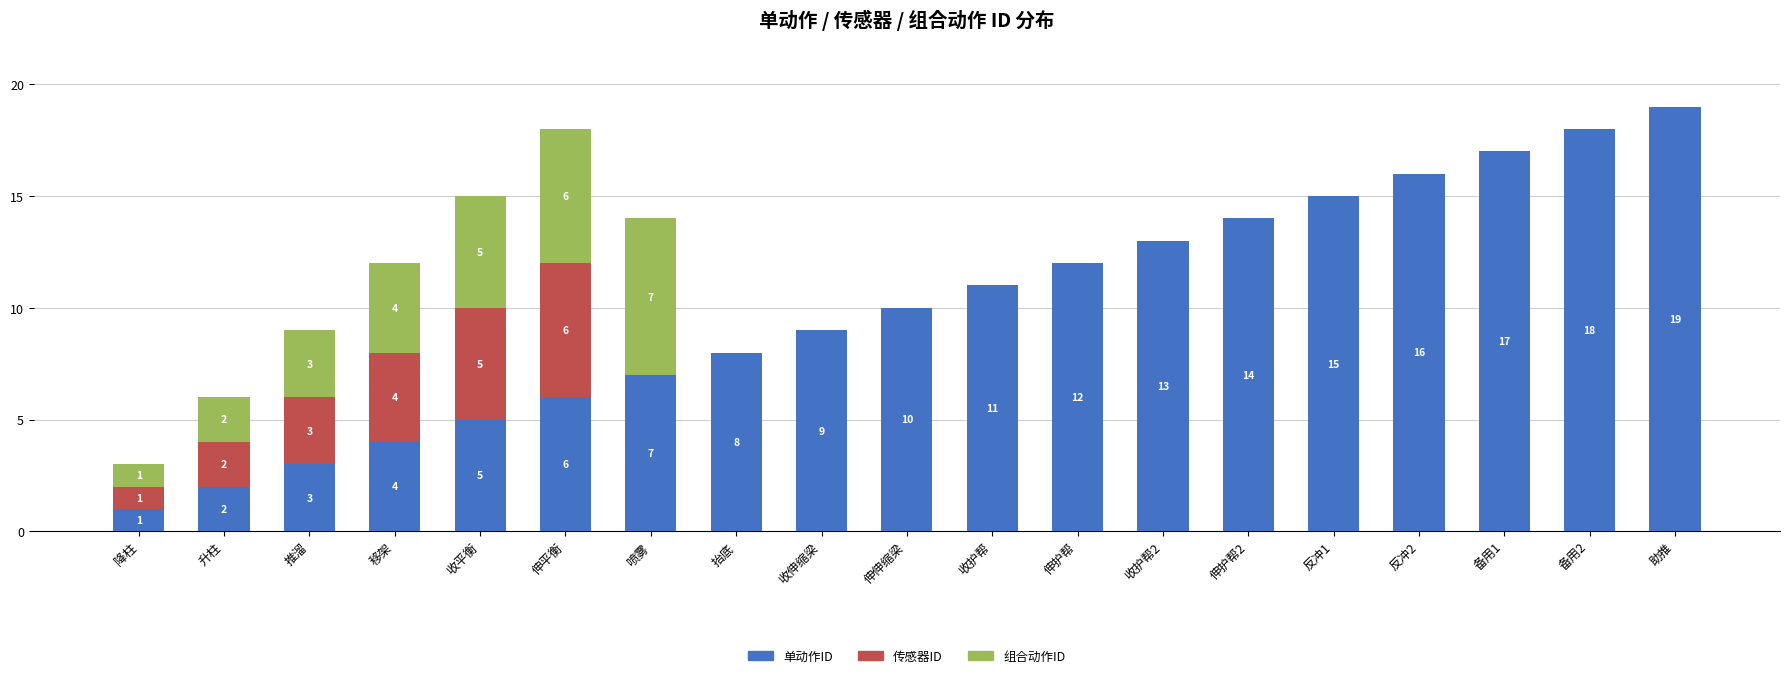

What value does the 单动作ID series have at 收护帮, to the nearest 5?

10